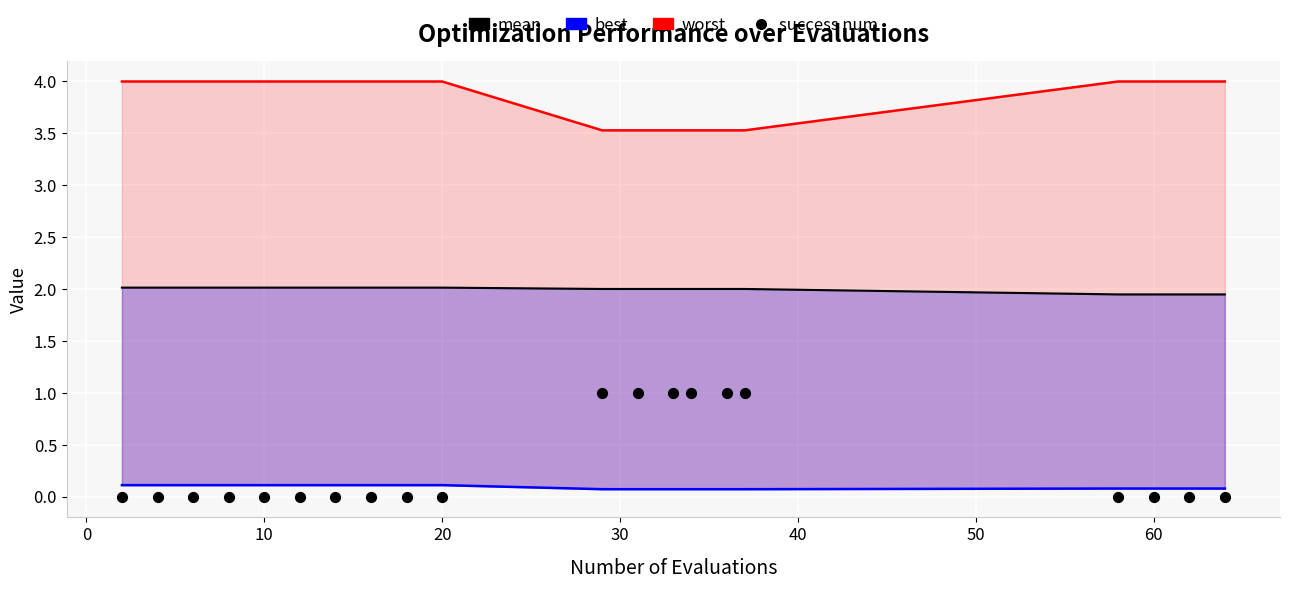

Which series has the widest spread of Y values?

success num